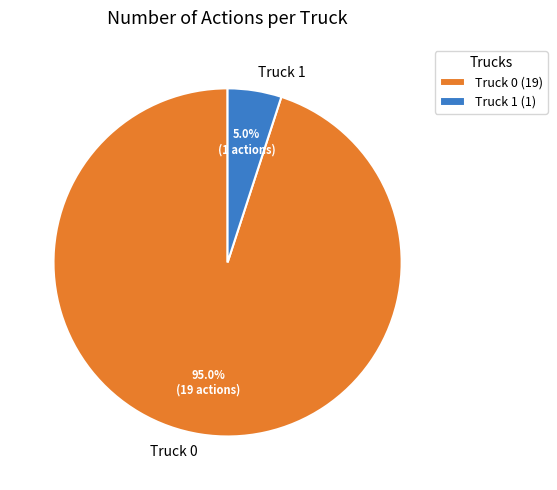

Rank the categories by value from lowest to highest.

Truck 1, Truck 0